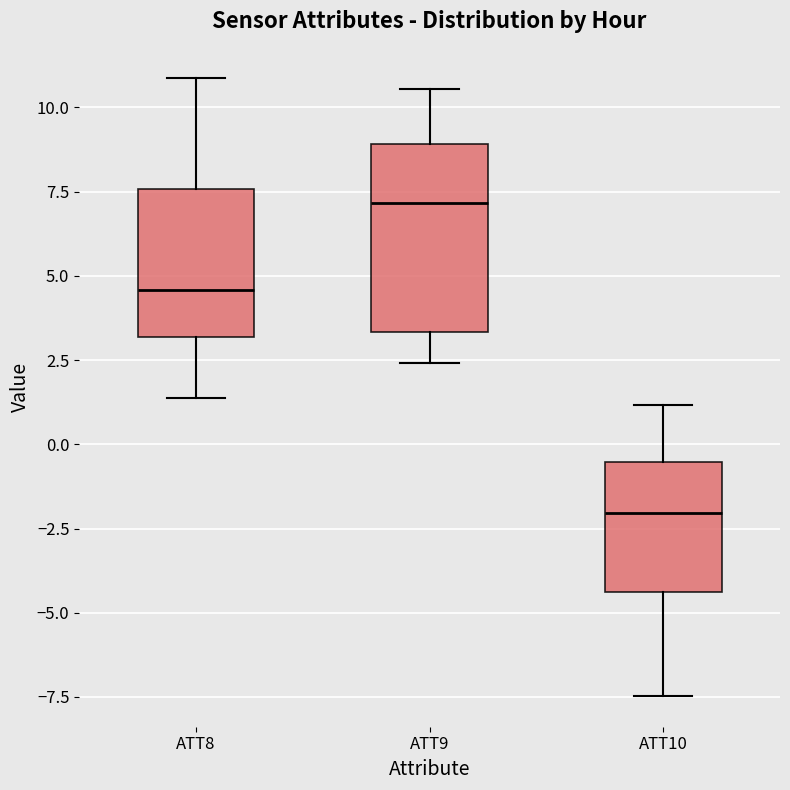

Which box's median line is the lowest?

ATT10